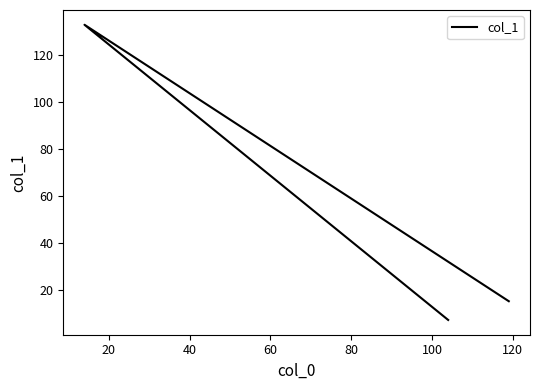

What is the minimum value shown in the chart?

7